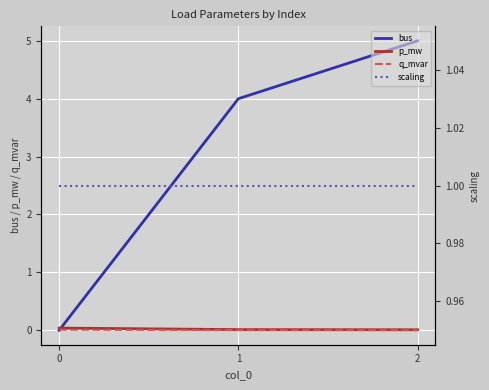

The q_mvar series shows 0.0 at 2. True or false?

True